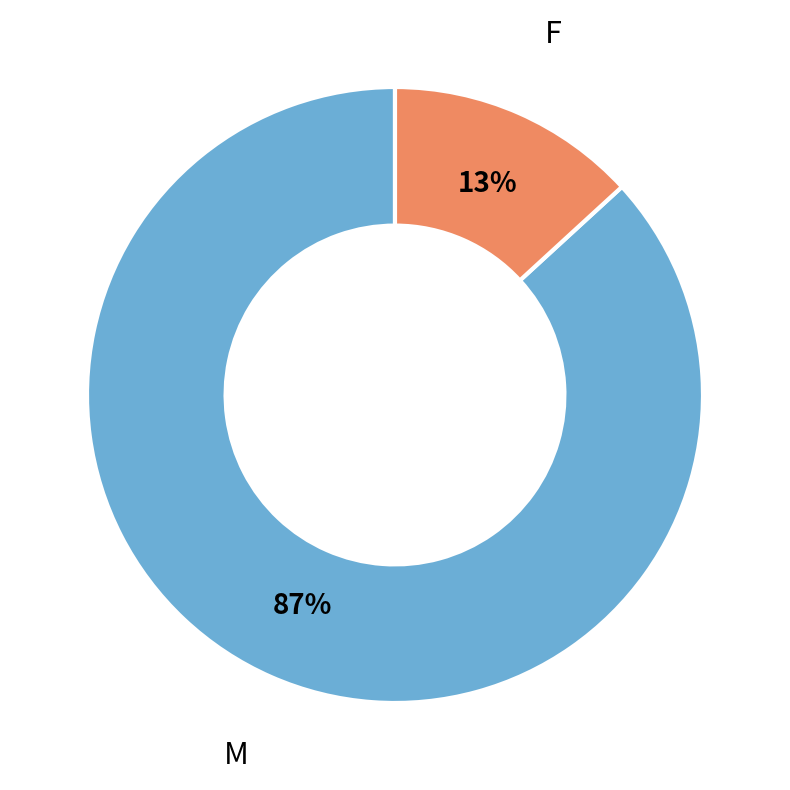

To the nearest percent, what is the average slice percentage?

50%